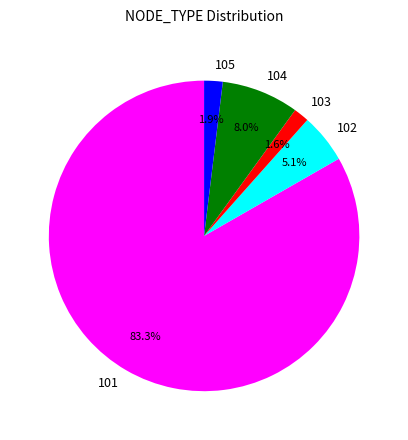

Which category has the biggest portion of the pie?

101